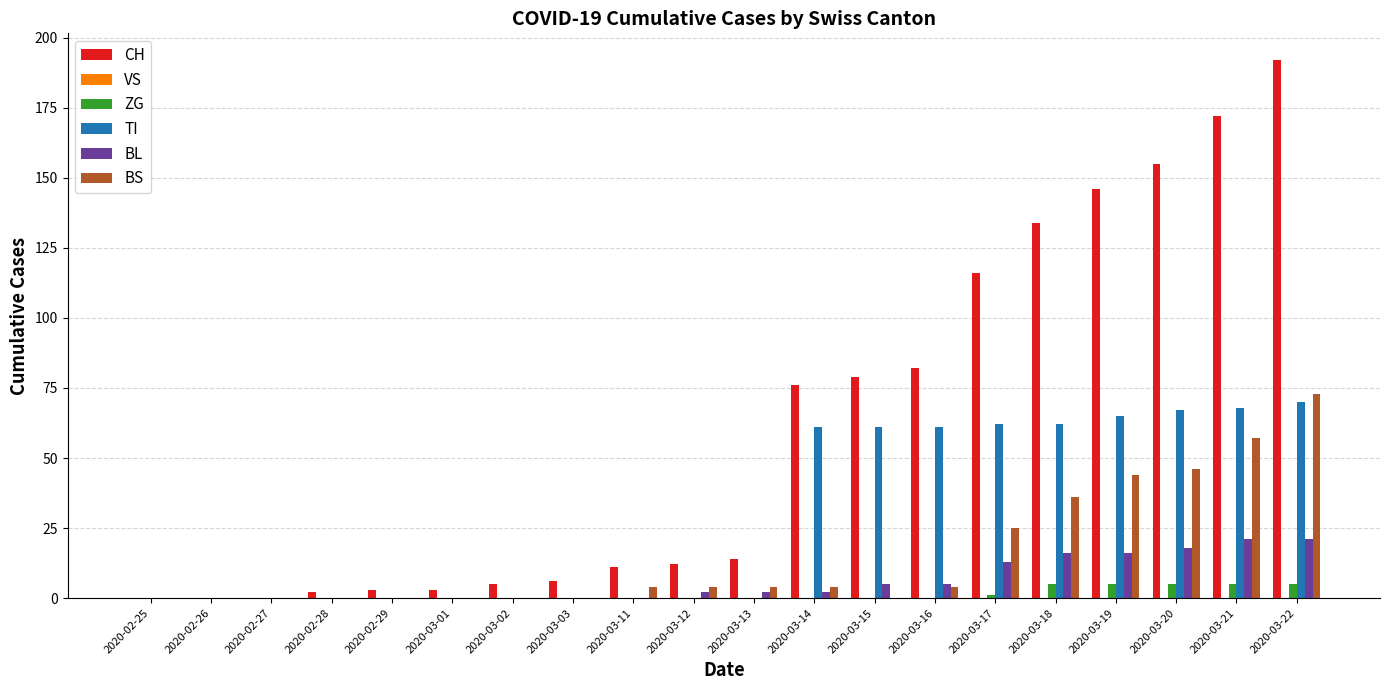

Between 2020-02-28 and 2020-03-20, which series saw the biggest shift?

CH